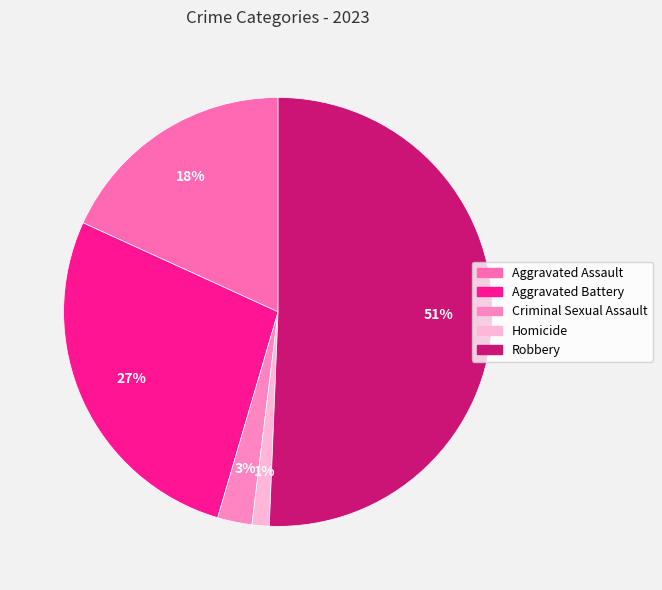

To the nearest percent, what percentage of the pie is Aggravated Assault?

18%